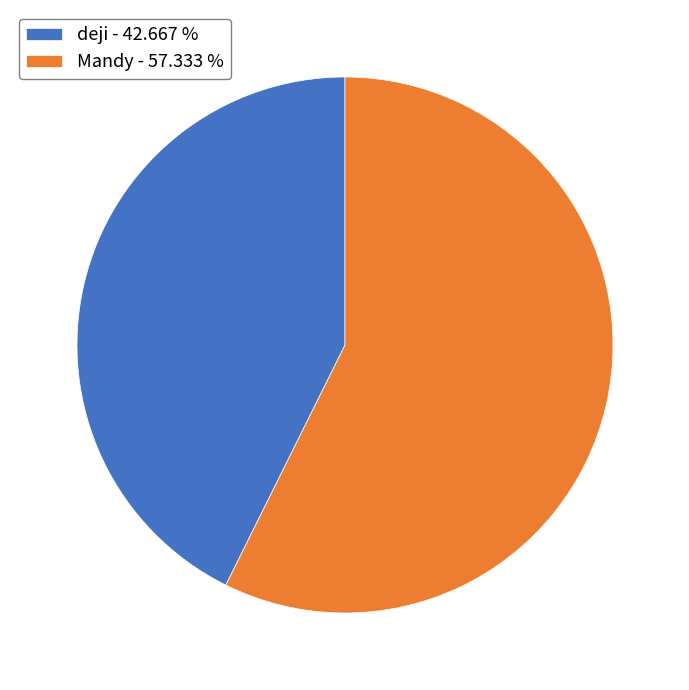

Is the sum of deji - 42.667 % and Mandy - 57.333 % greater than half?

Yes